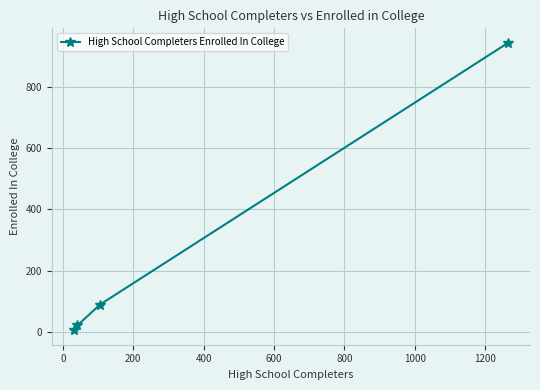

What is the sum of all values?

1060